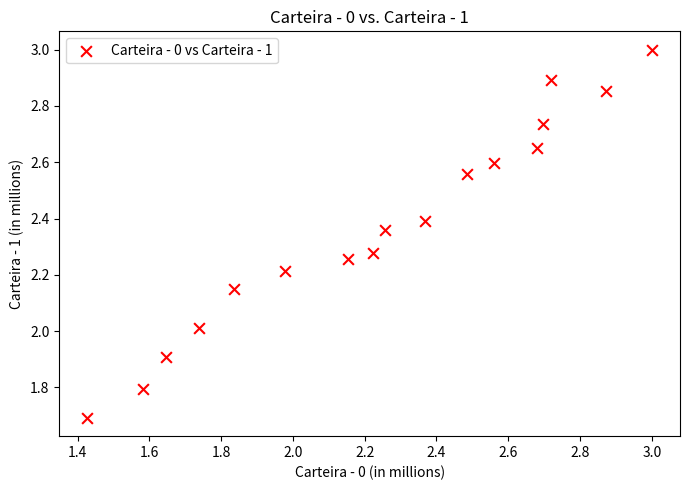

What is the range of Y values (max minus min)?

1.3